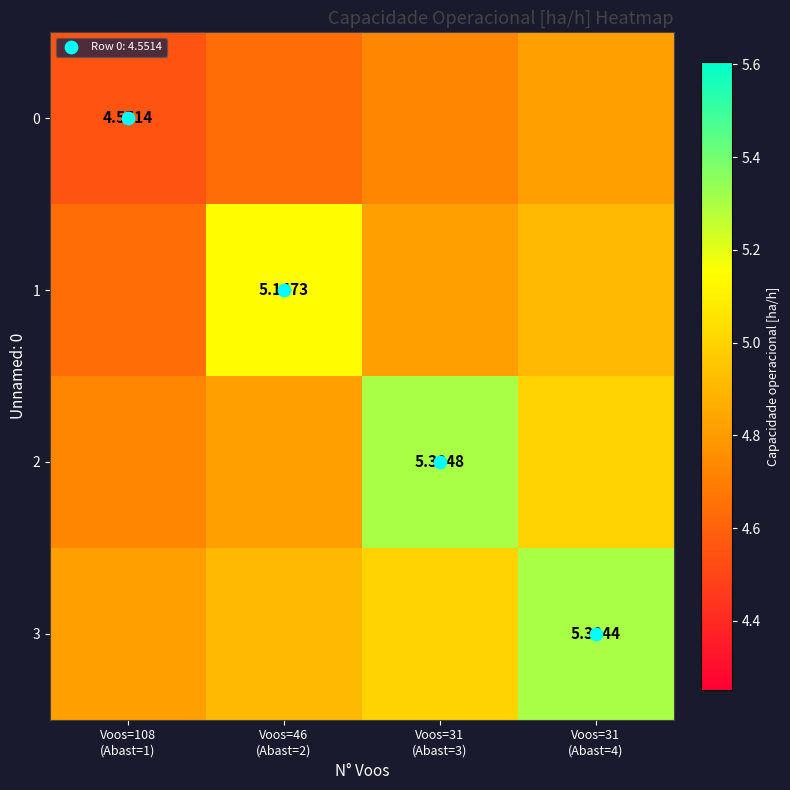

Between Voos=108 (Abast=1) and Voos=31 (Abast=4), which series saw the biggest shift?

3